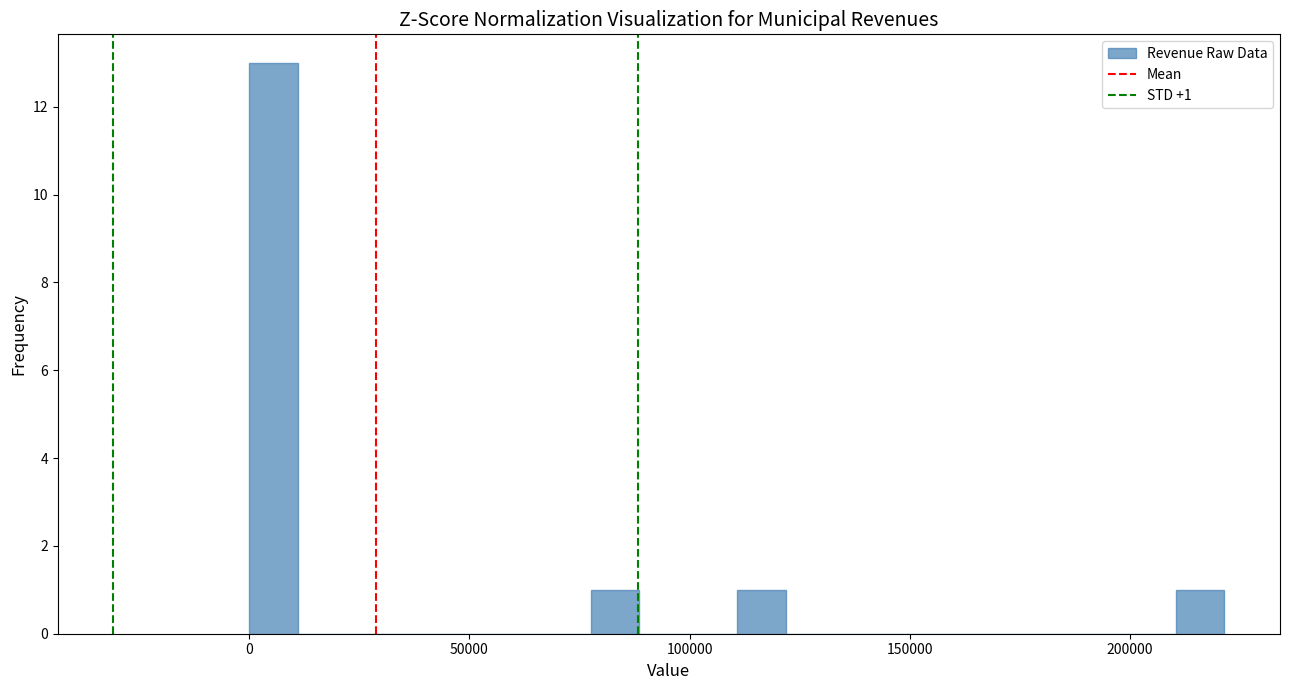

Around what value on the x-axis is the tallest bar? Give the approximate position of its centre, as read against the axis.

5000